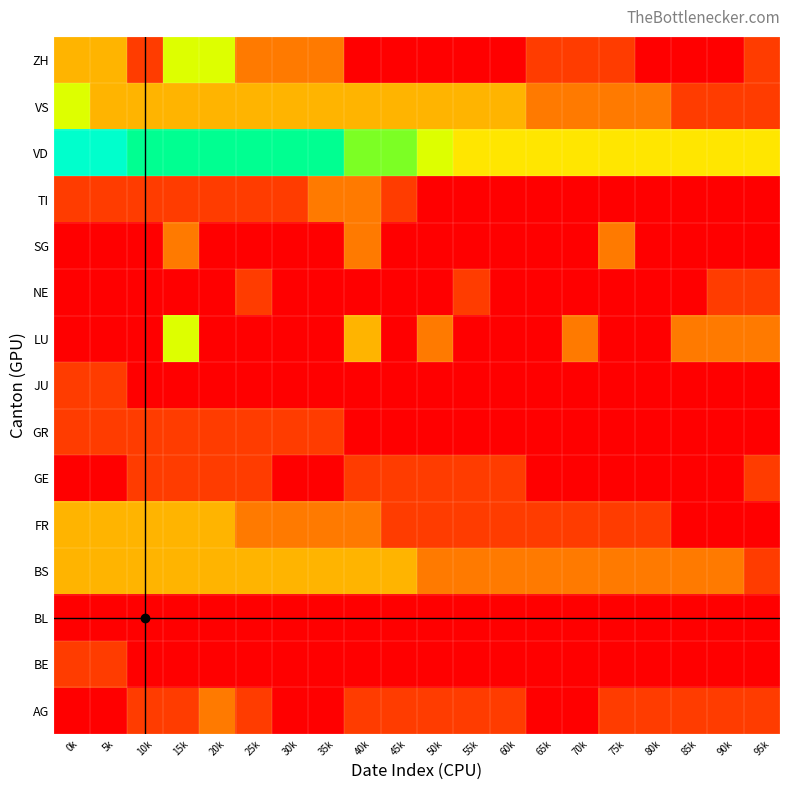

How many series are shown in this chart?

15